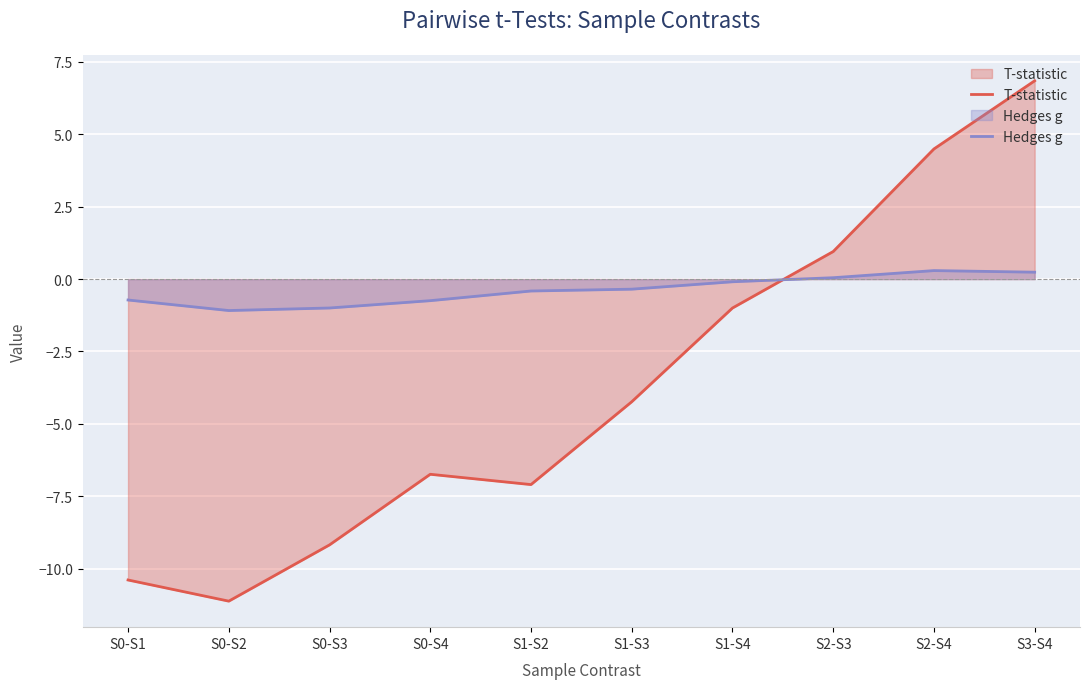

Is the value of T-statistic at S0-S3 greater than the value of Hedges g at S0-S1?

No